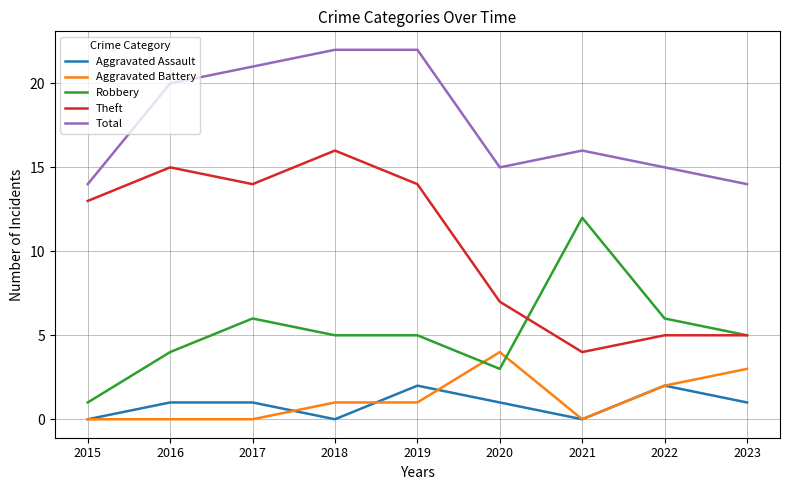

True or false: Theft has a value of 24 at 2018.

False